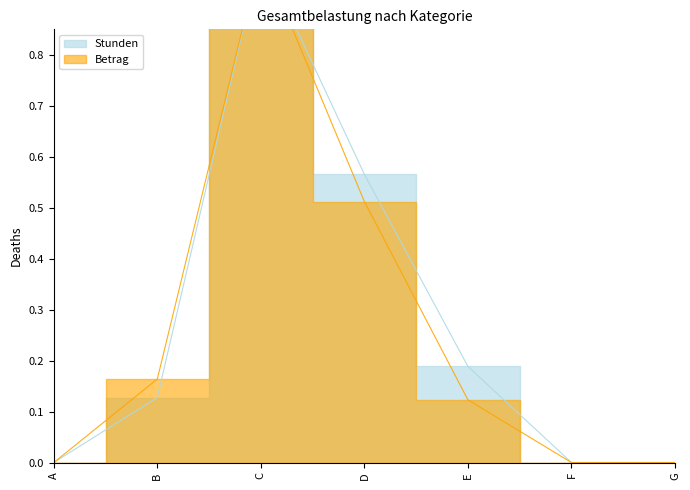

Between E and F, which is larger?

E